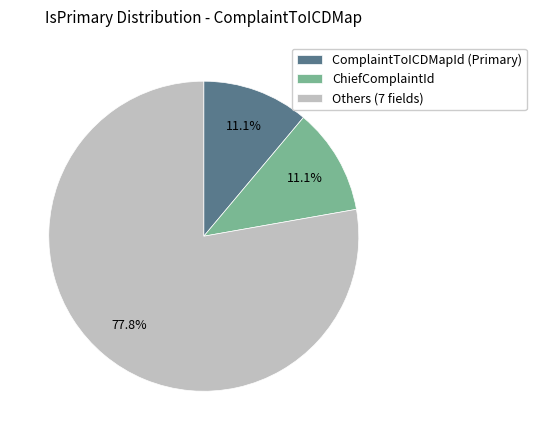

What is the largest slice in the pie chart?

Others (7 fields)